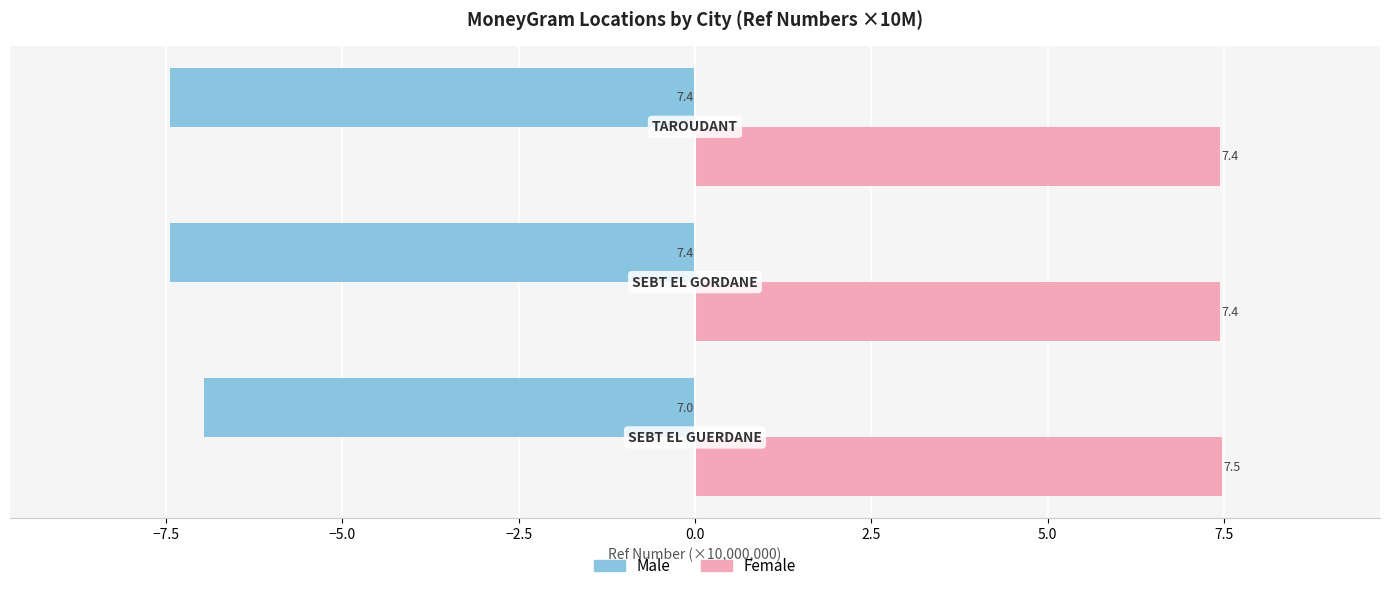

List the series in order of their overall mean, highest first.

Female, Male